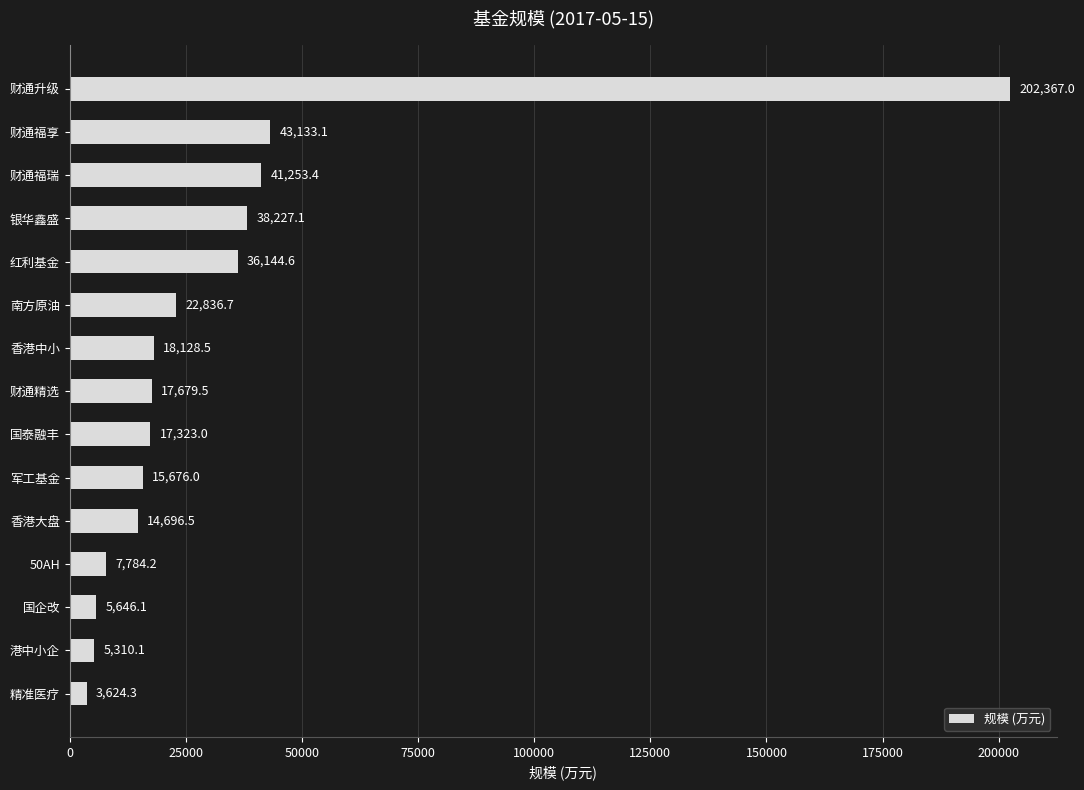

The chart shows a value of 69858.6 at 财通福瑞. True or false?

False